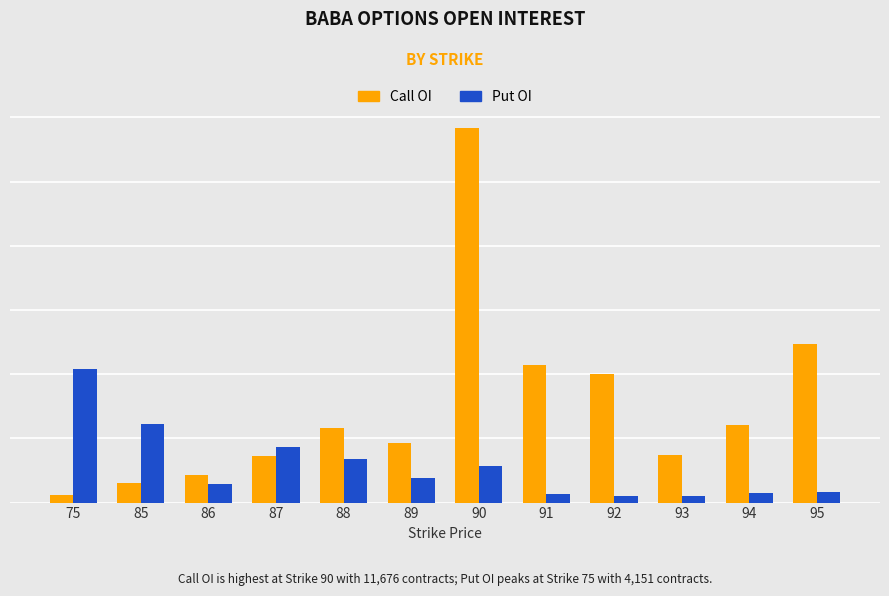

At which label does Put OI first exceed 770?

75